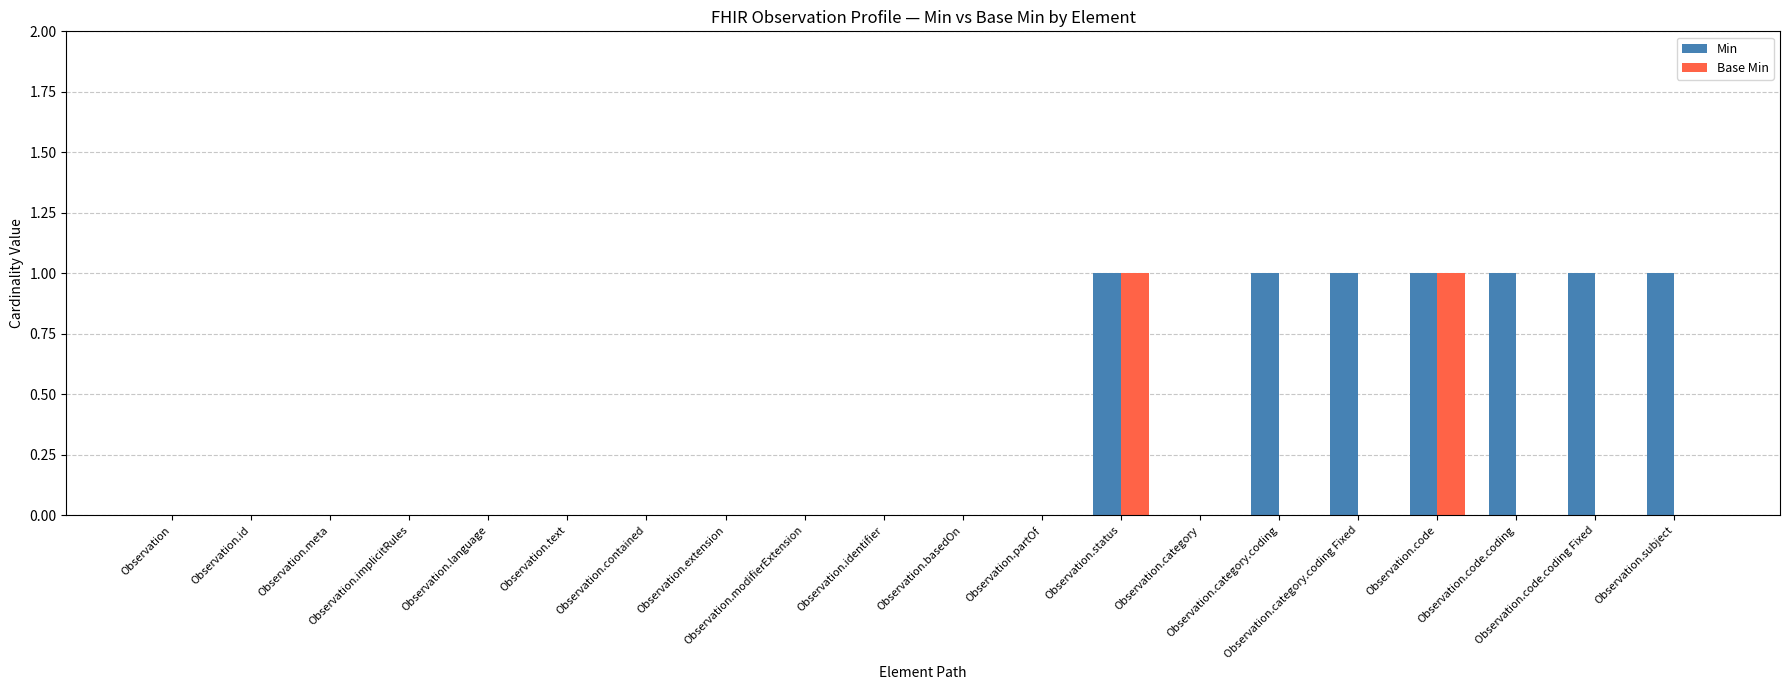

How many groups of bars are there?

20